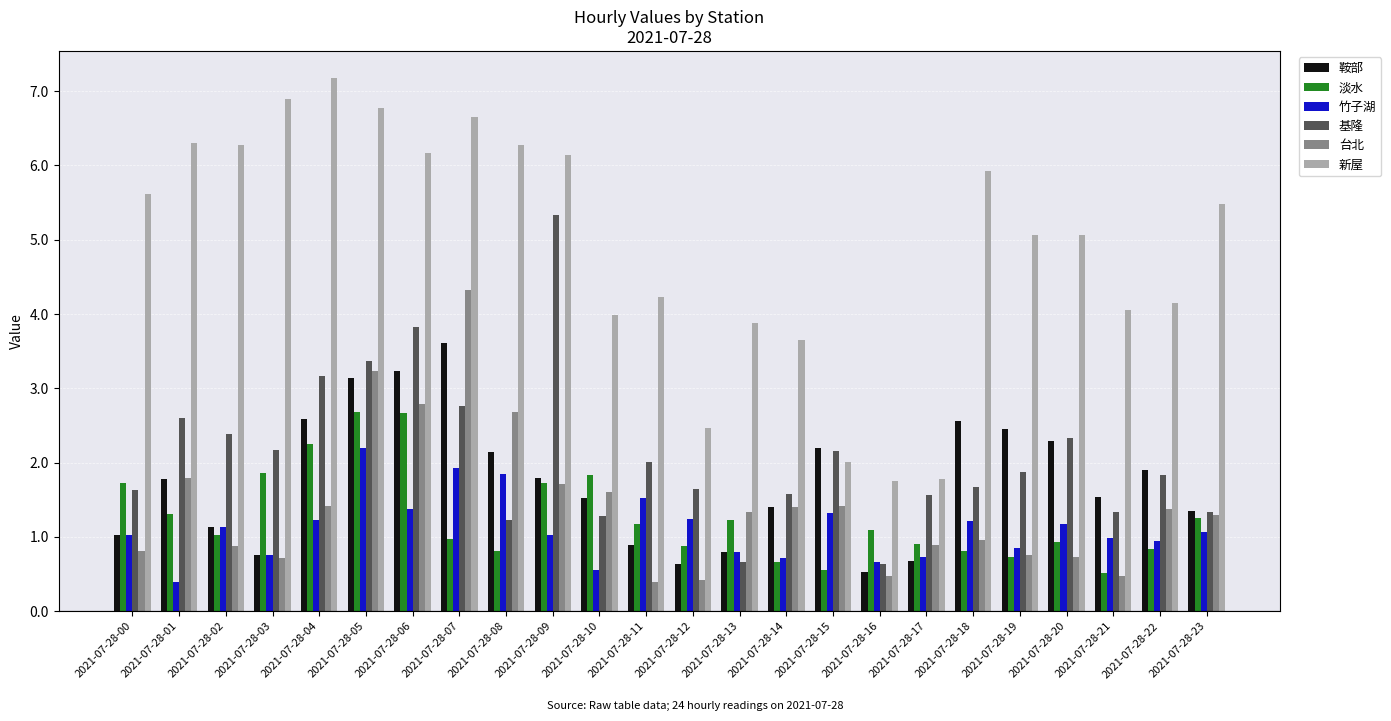

At 2021-07-28-07, list the series in order from largest to smallest.

新屋, 台北, 鞍部, 基隆, 竹子湖, 淡水